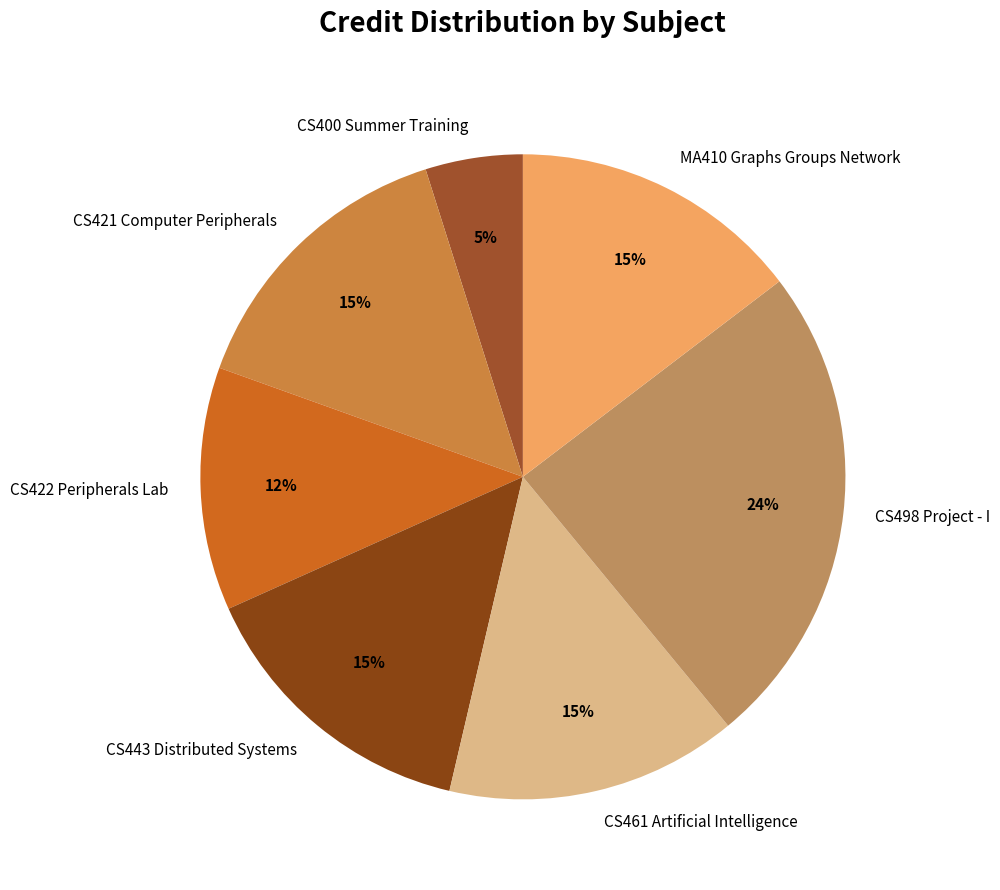

Combined, do CS400 Summer Training and CS422 Peripherals Lab account for over 50%?

No